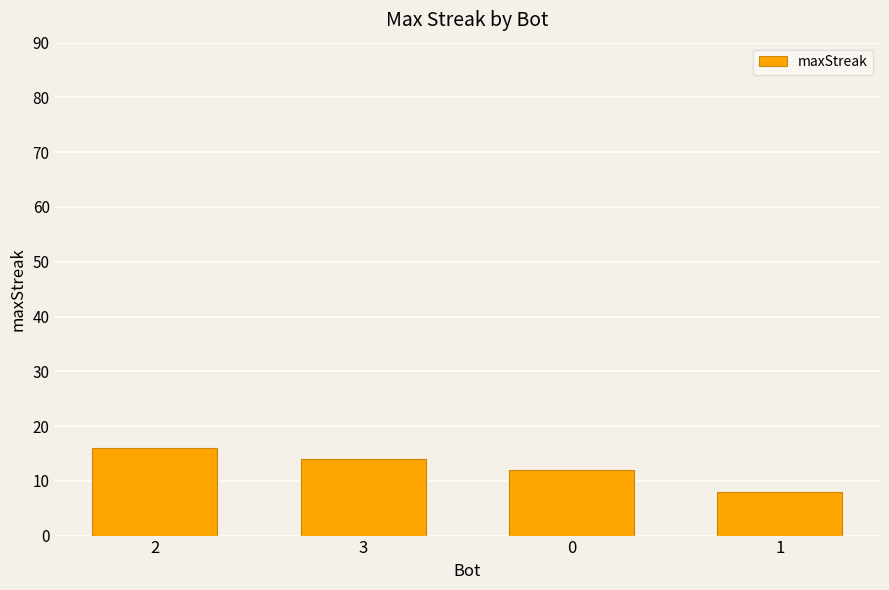

List the labels in order of value, largest first.

2, 3, 0, 1